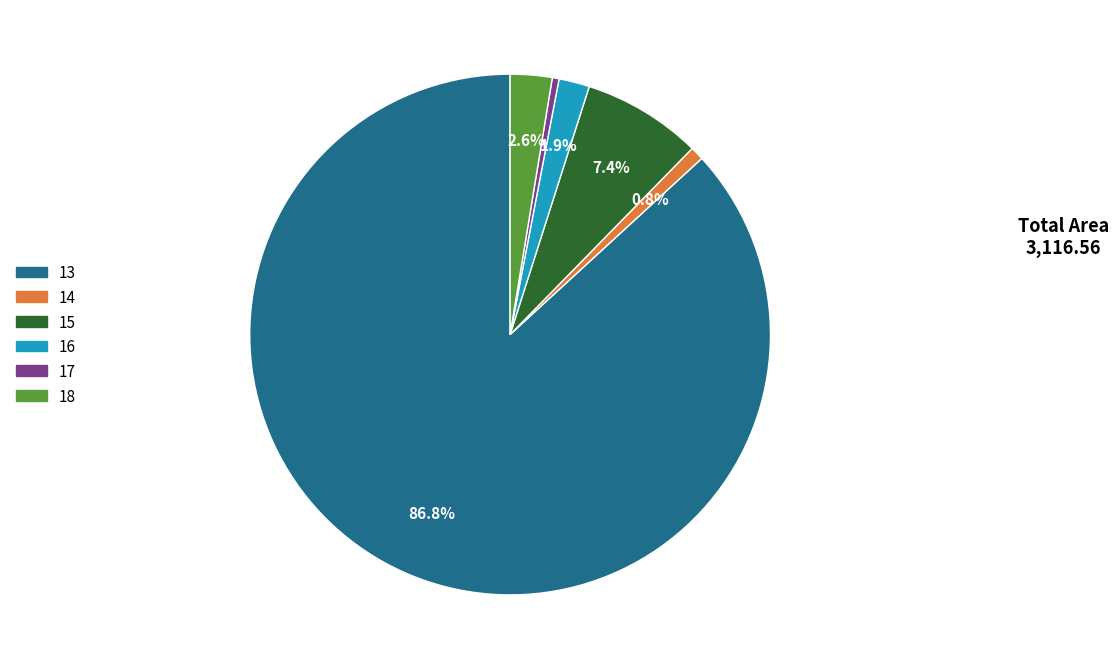

To the nearest percent, what percentage of the pie is 15?

7%